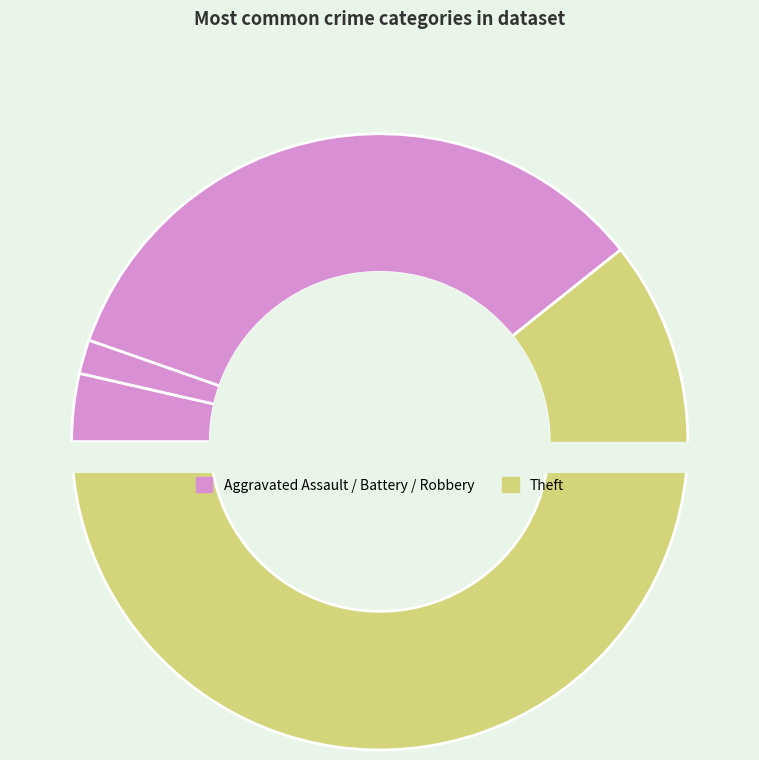

Do Aggravated Assault and Theft together represent more than half of the pie?

Yes